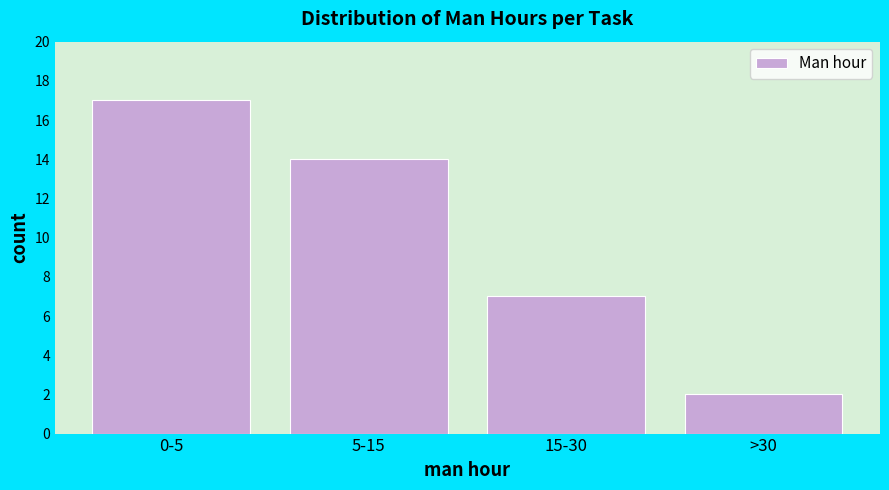

Reading left to right, extract all data points from this chart.

17	14	7	2